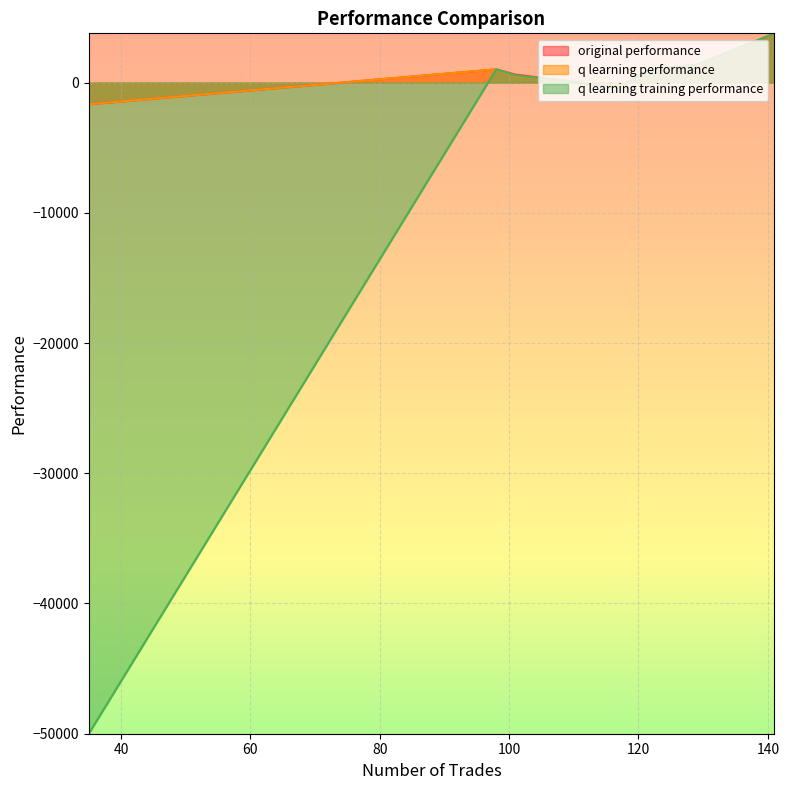

Where does the original performance series first go above 1019?

122